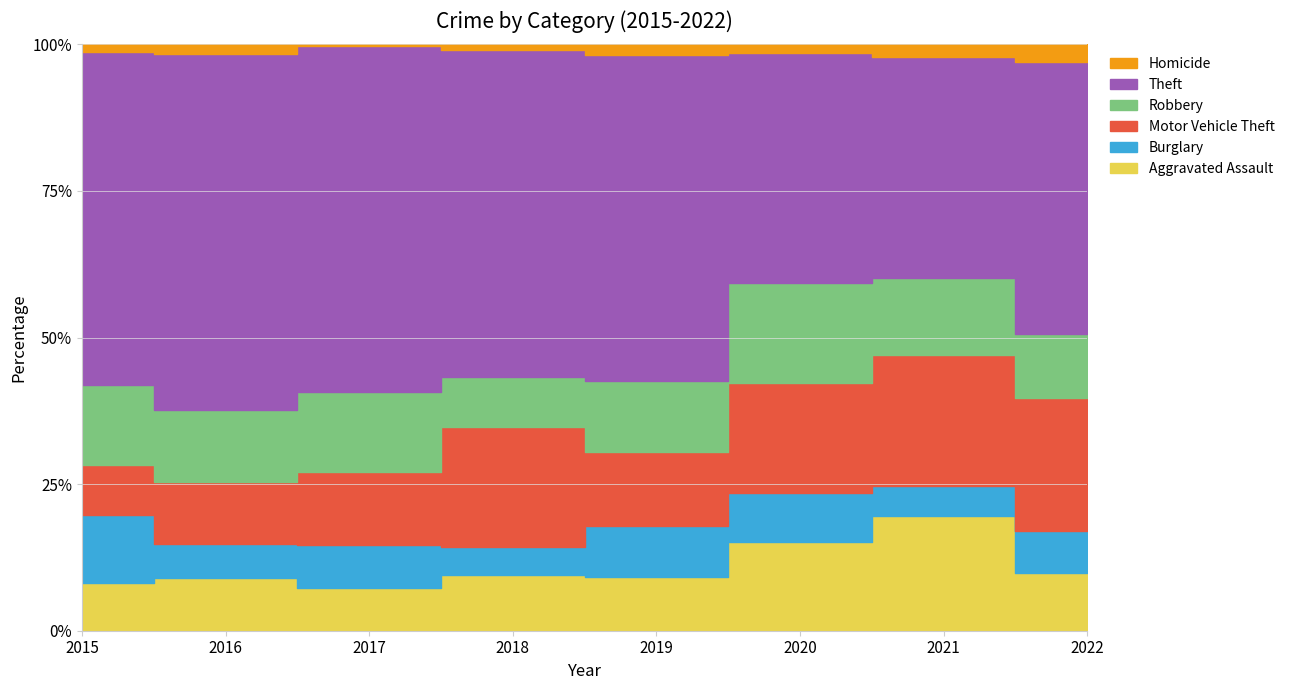

Is the value of Homicide at 2016 greater than the value of Robbery at 2016?

No